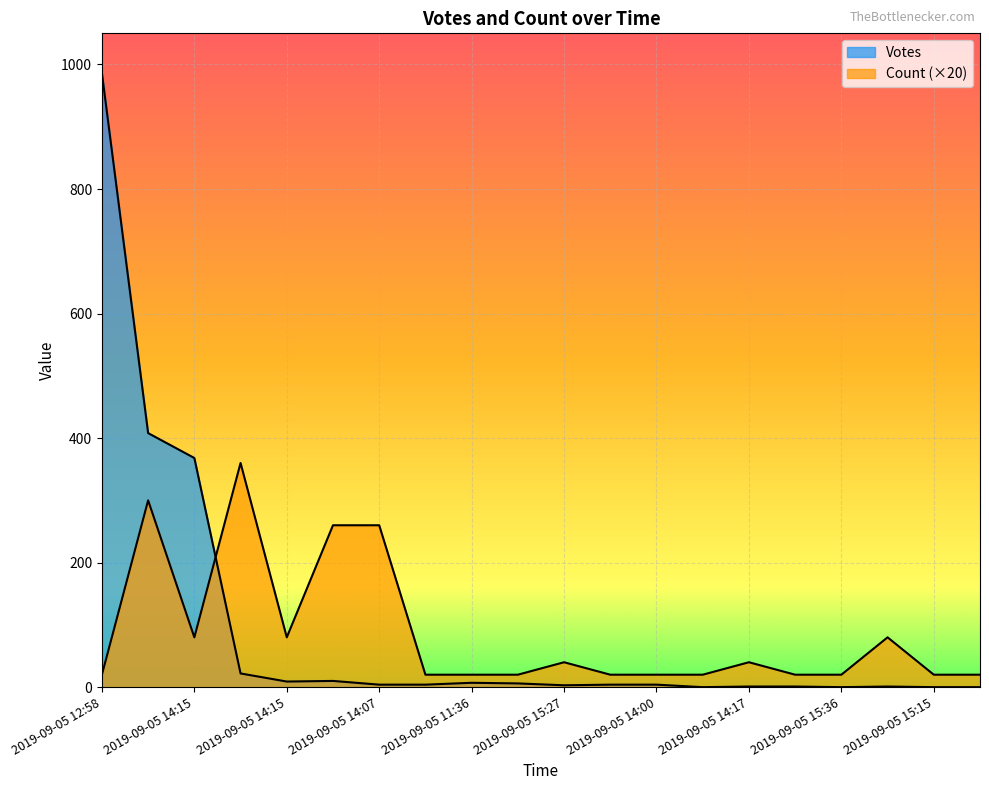

At 2019-09-05 14:15, list the series in order from smallest to largest.

Count, Votes